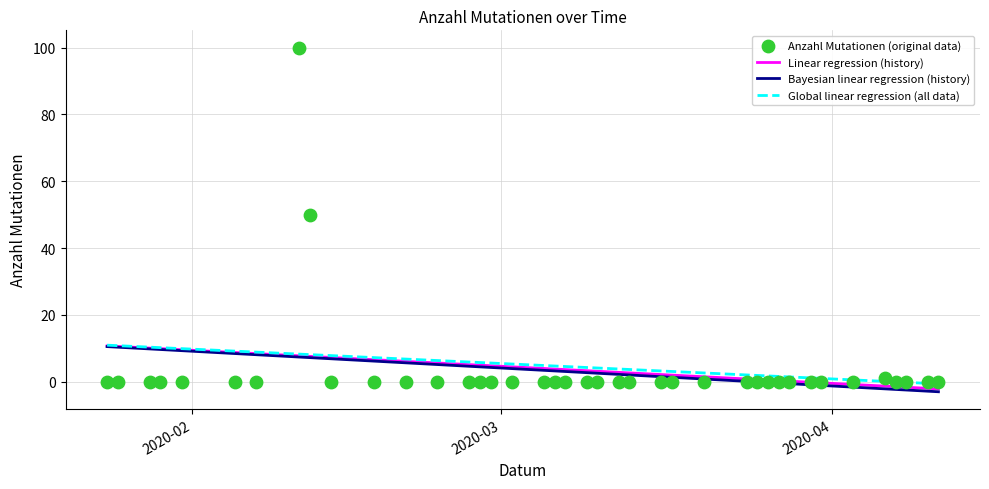

Which series reaches the minimum Y coordinate?

Bayesian linear regression (history)